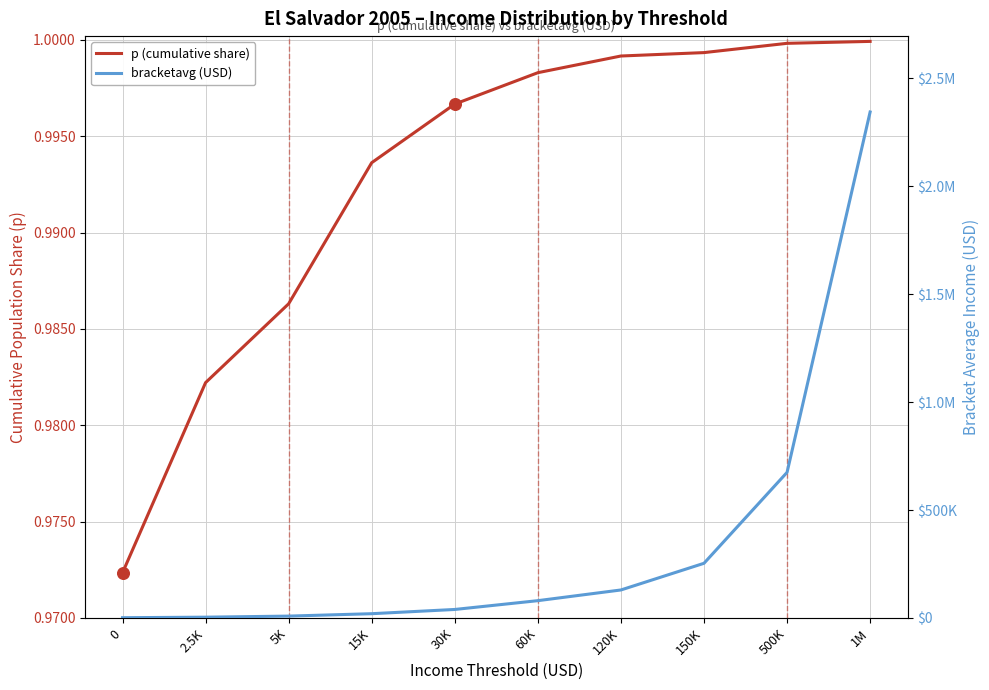

What are all the series names shown in the legend?

p (cumulative share), bracketavg (USD)